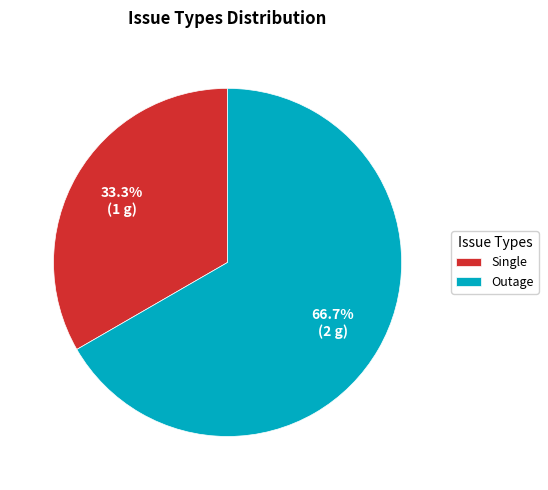

Approximately how many times larger is the value at Single compared to Outage?

0.5